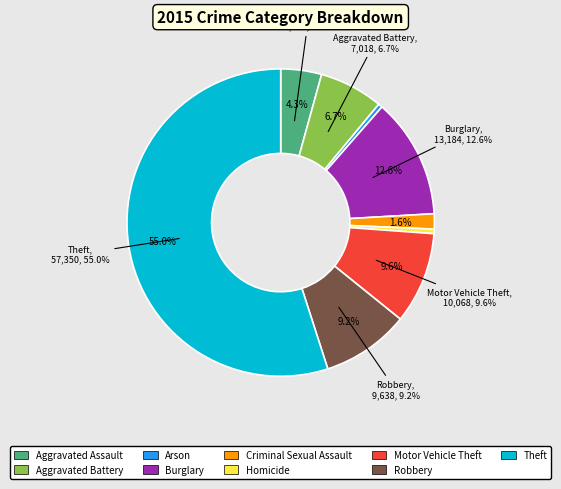

What percentage do Motor Vehicle Theft and Aggravated Assault together represent?

13.9%